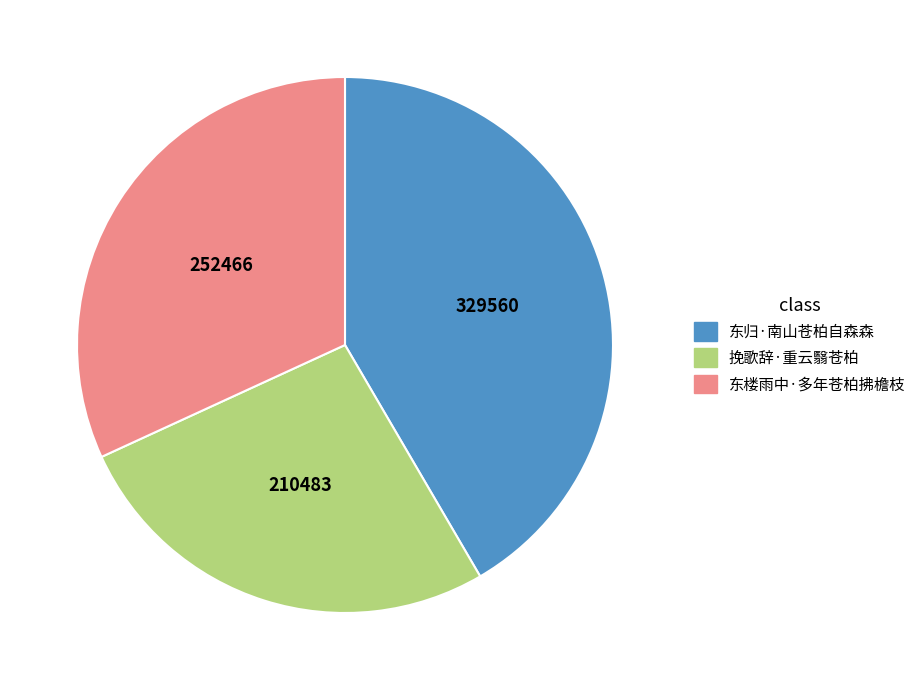

Combined, do 挽歌辞·重云翳苍柏 and 东楼雨中·多年苍柏拂檐枝 account for over 50%?

Yes